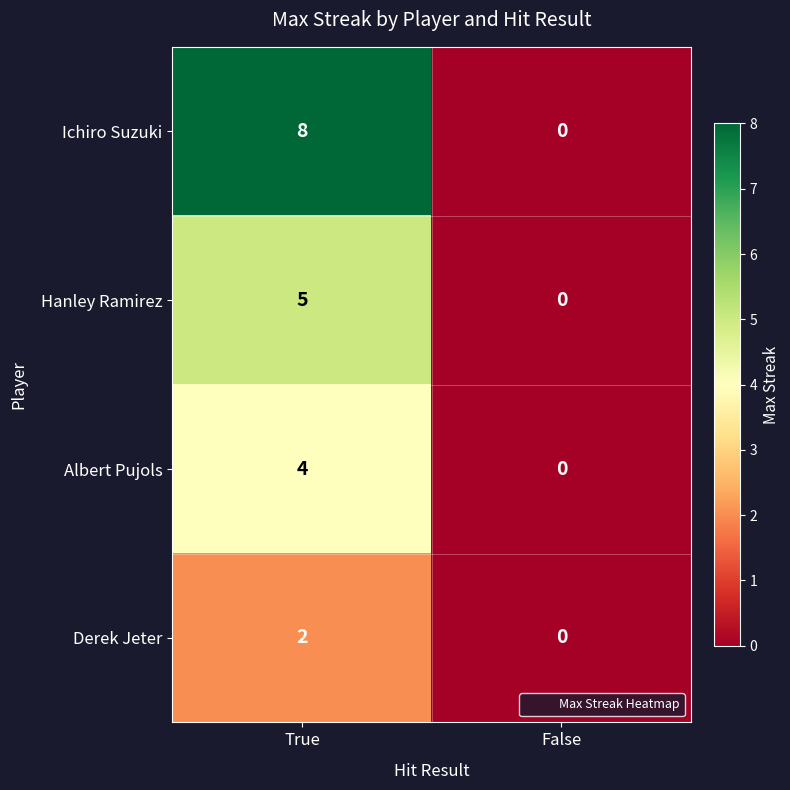

Between True and False, which series saw the biggest shift?

Ichiro Suzuki